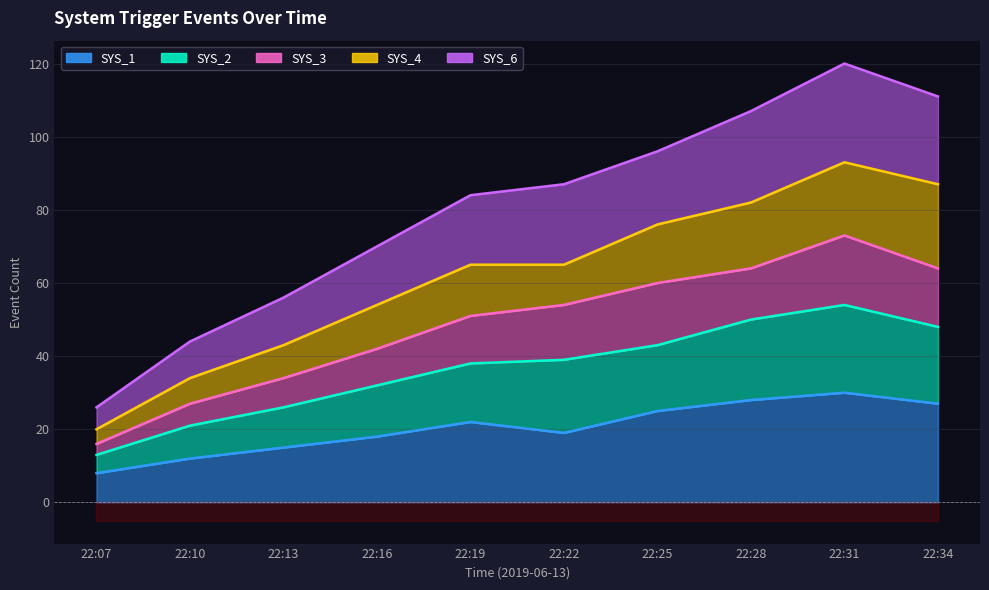

True or false: SYS_6 and SYS_2 cross at least once.

False